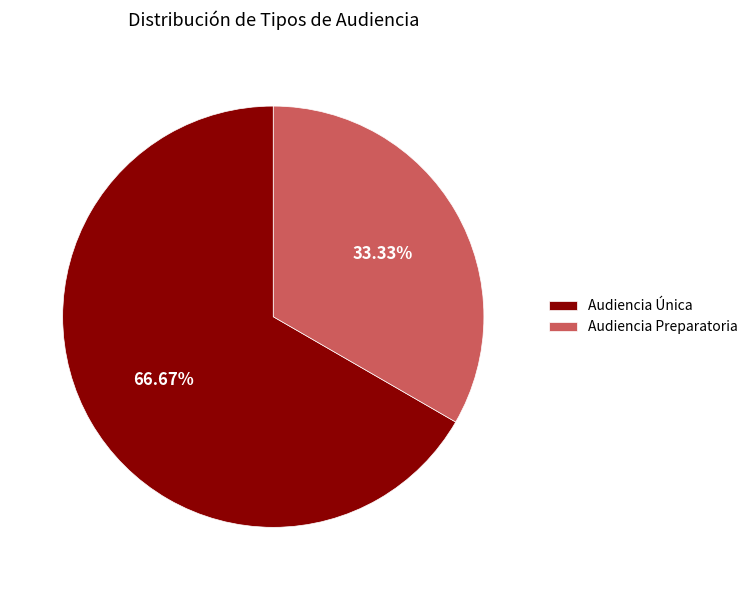

Count the number of slices in the pie.

2